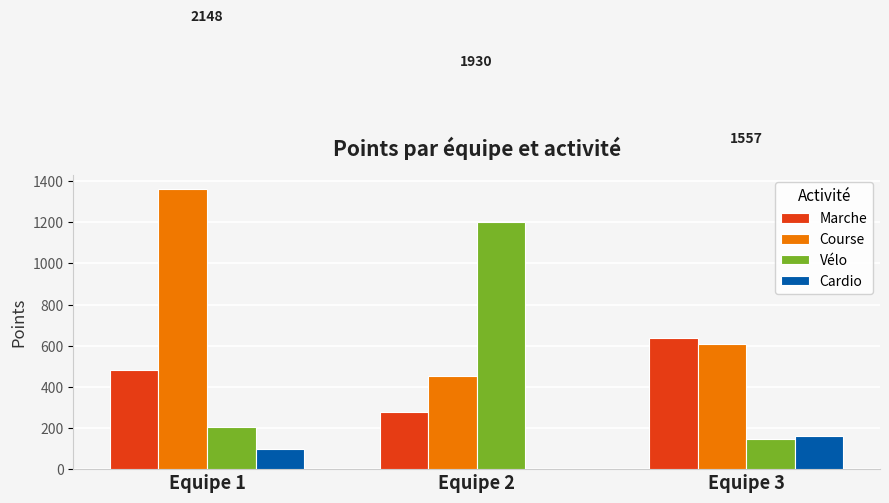

Which label corresponds to the largest value in the chart?

Equipe 1